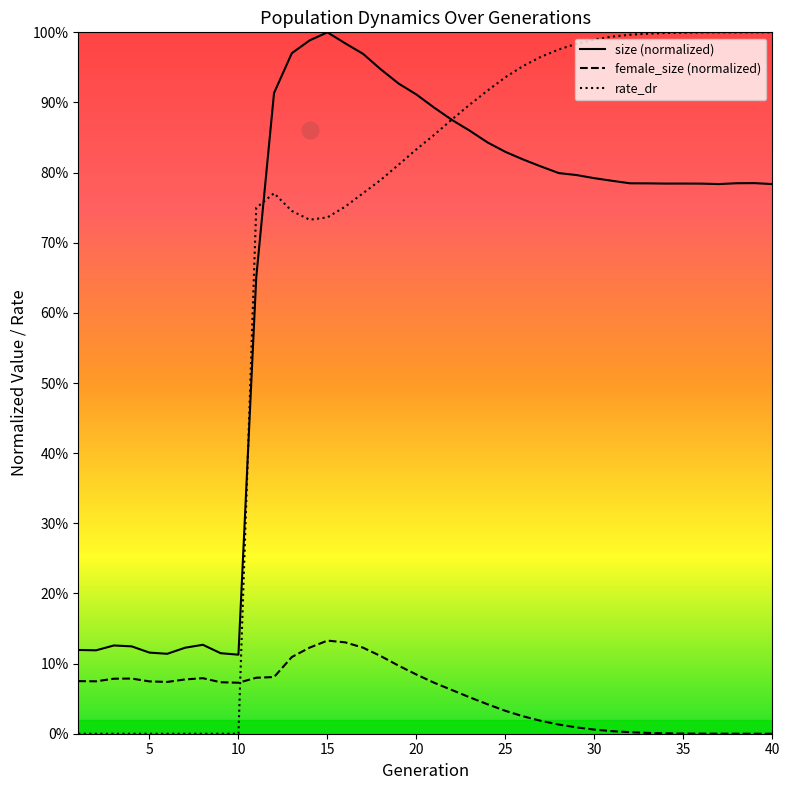

The size series shows 0.9 at 20. True or false?

True